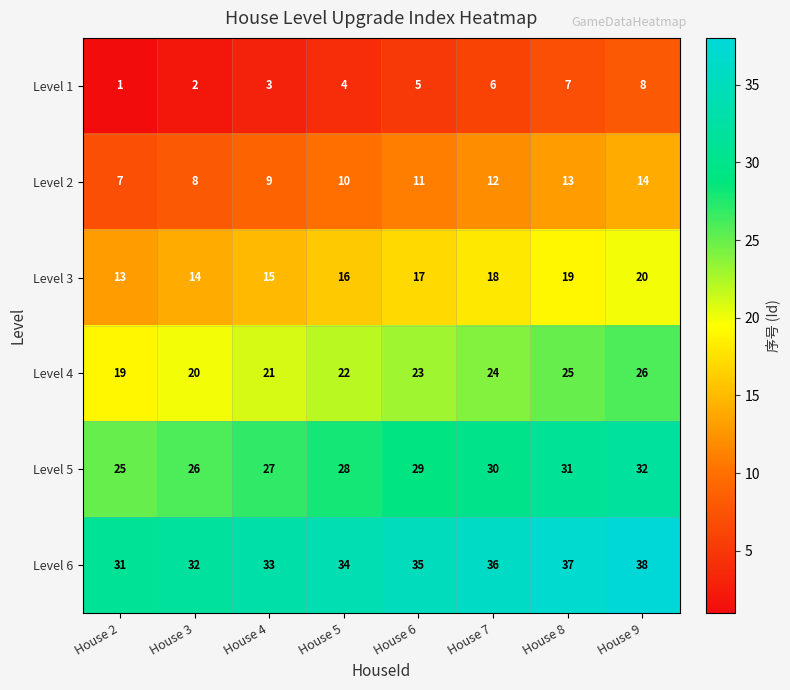

What is the difference between the highest and lowest values at House 5?

30